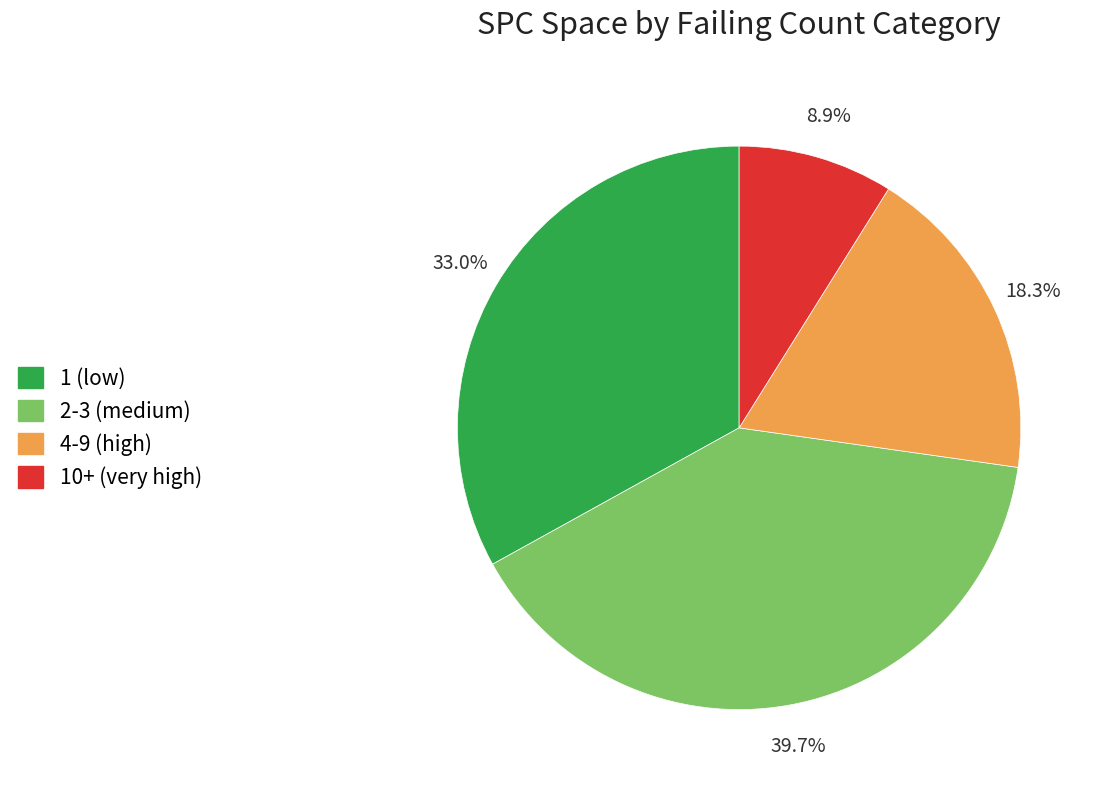

Does any single category account for the majority?

No